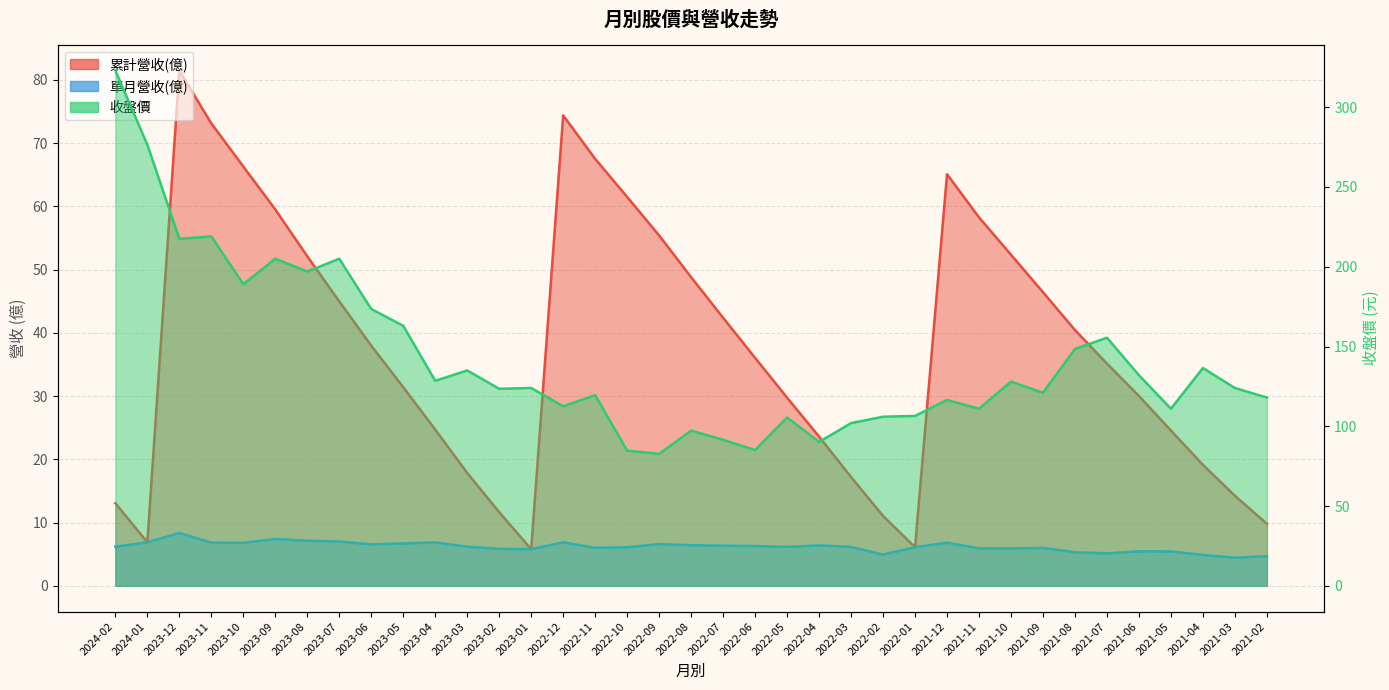

Does the chart display data point markers on the line(s)?

No